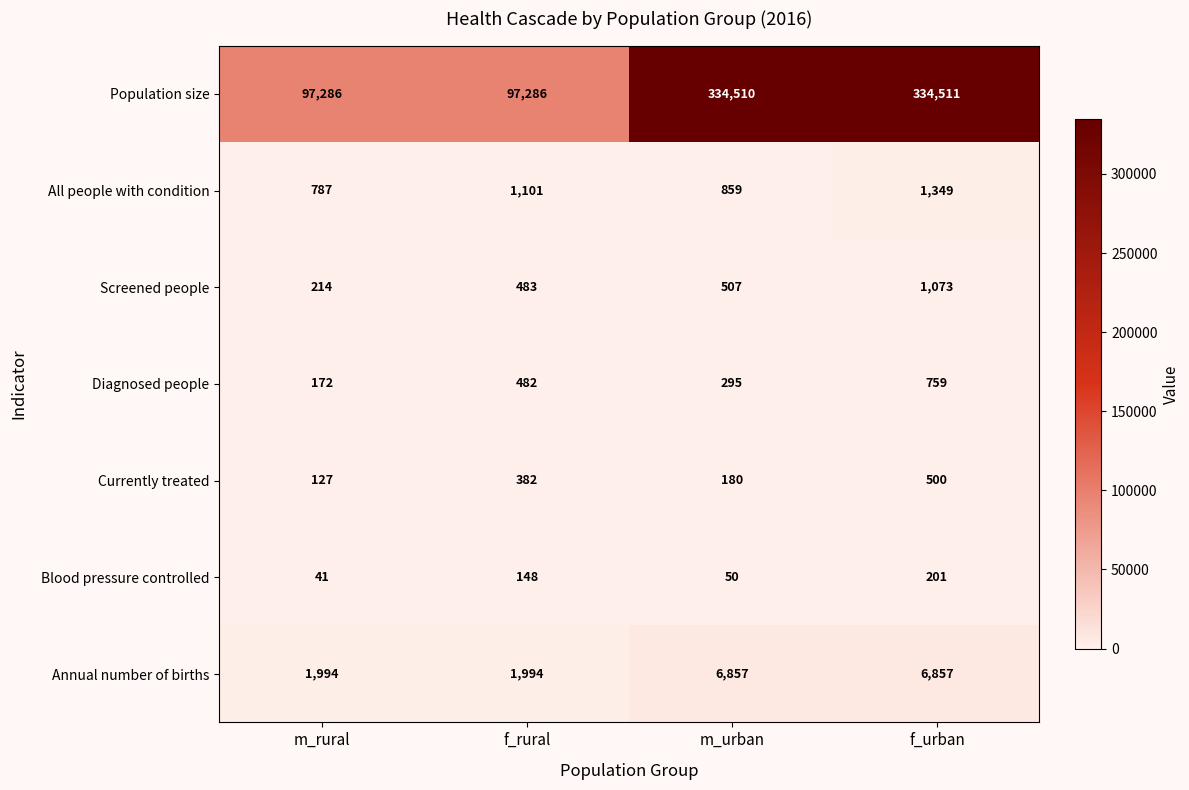

Rank the categories by All people with condition value from highest to lowest.

f_urban, f_rural, m_urban, m_rural